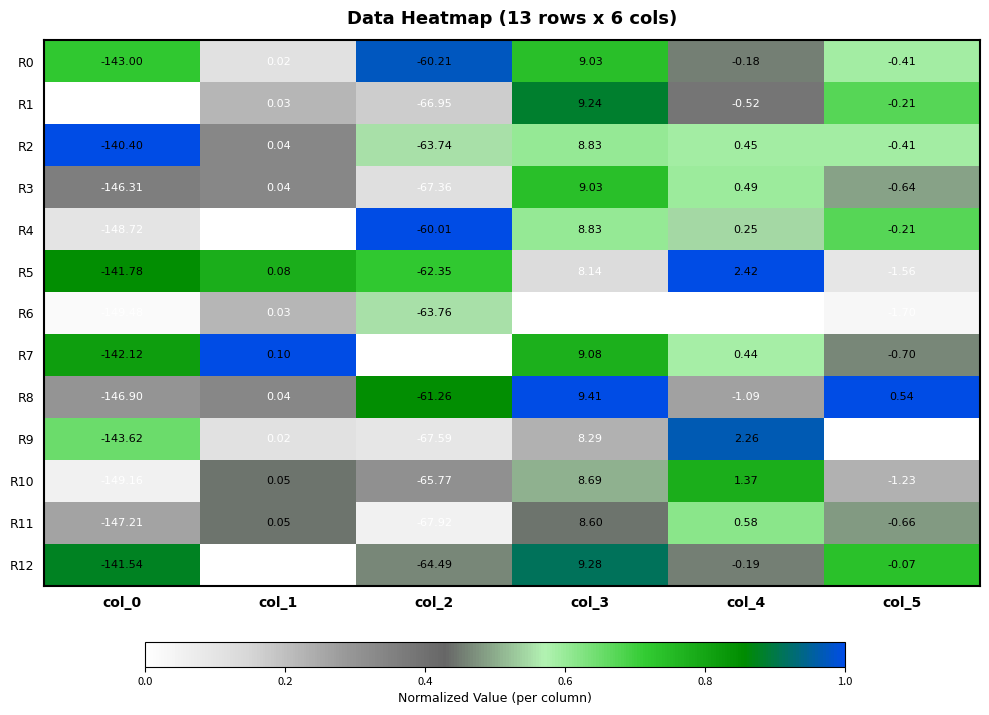

Is the value of R12 at col_0 greater than the value of R8 at col_0?

Yes